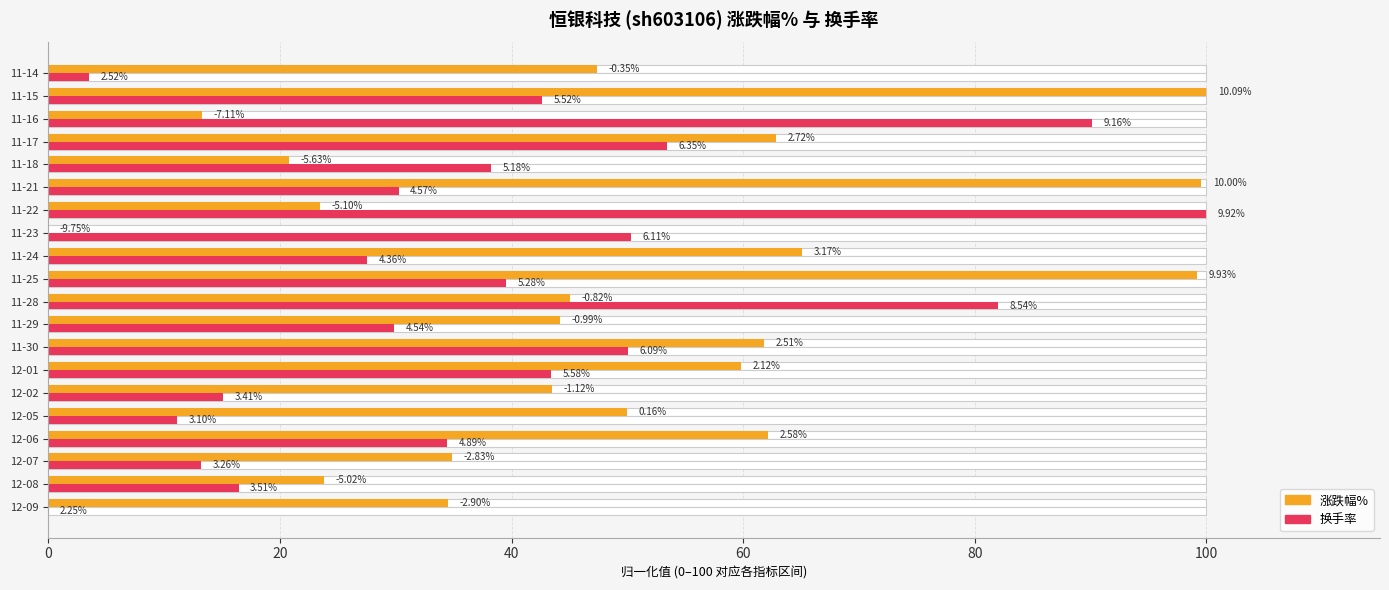

What are all the series names shown in the legend?

涨跌幅%, 换手率